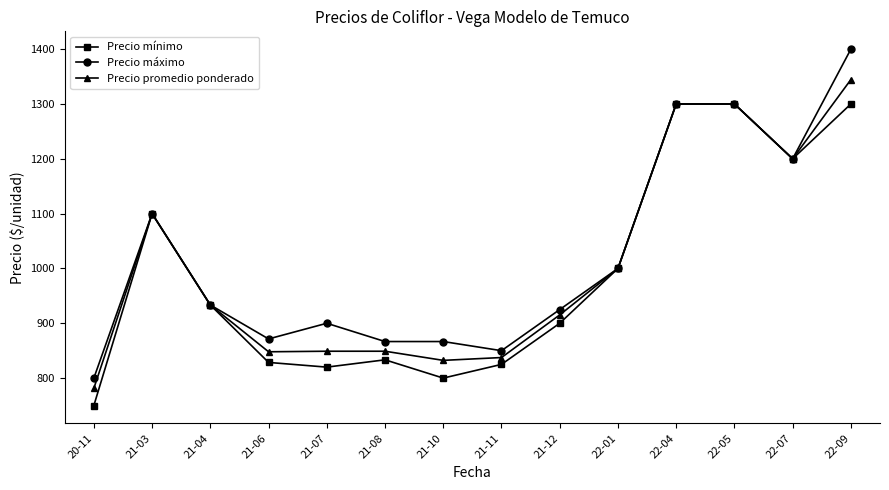

At which label is Precio mínimo closest to 1025?

22-01